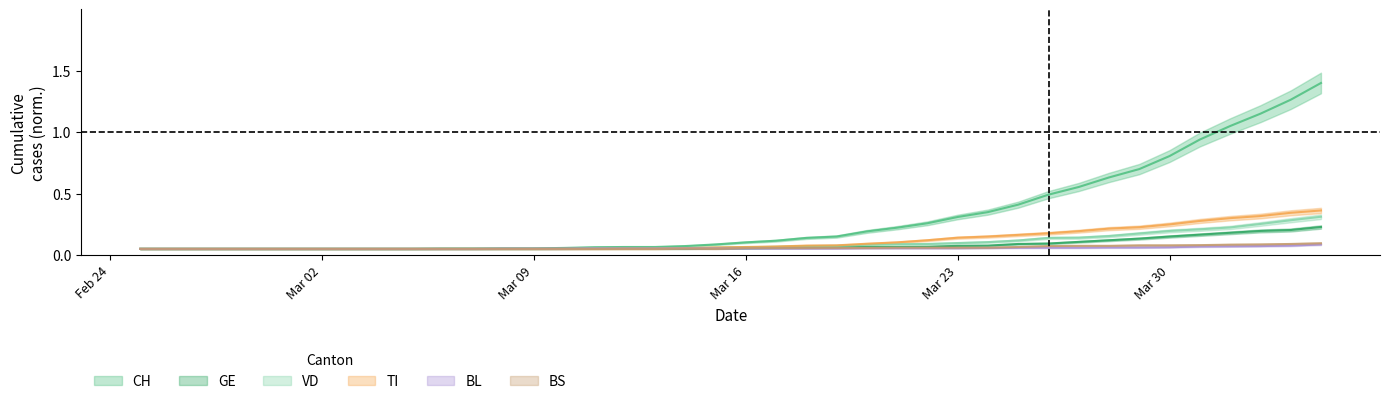

Is the value of CH at 2020-04-02 greater than the value of BL at 2020-03-23?

Yes